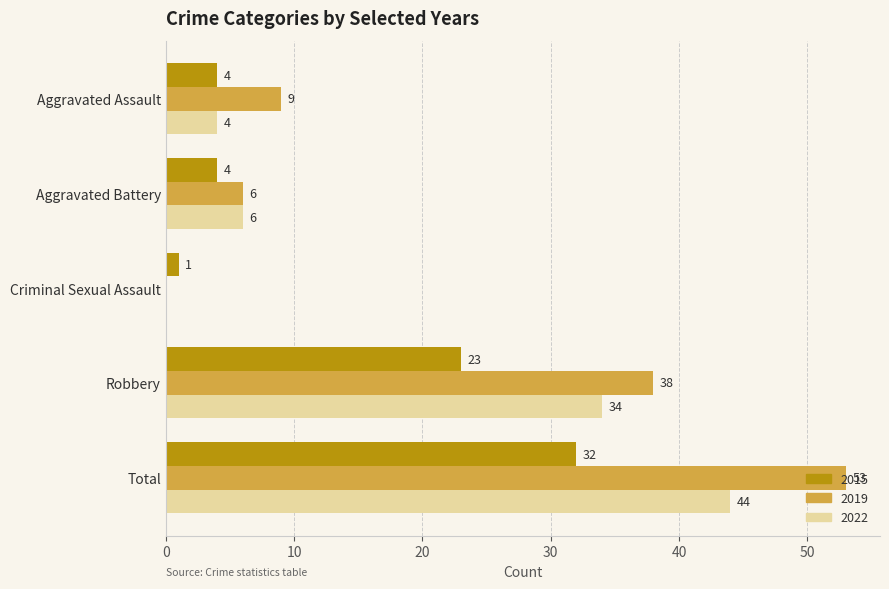

What value does the 2015 series have at Aggravated Battery?

4